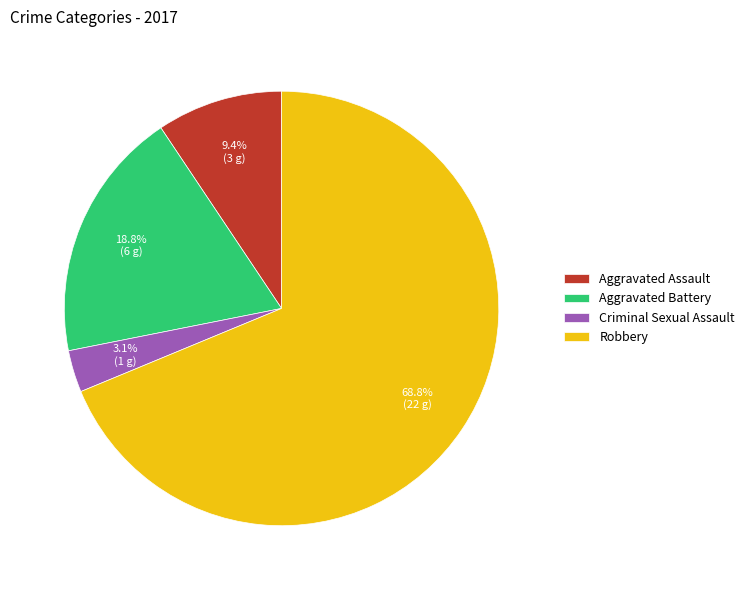

Which has a higher value, Aggravated Assault or Aggravated Battery?

Aggravated Battery